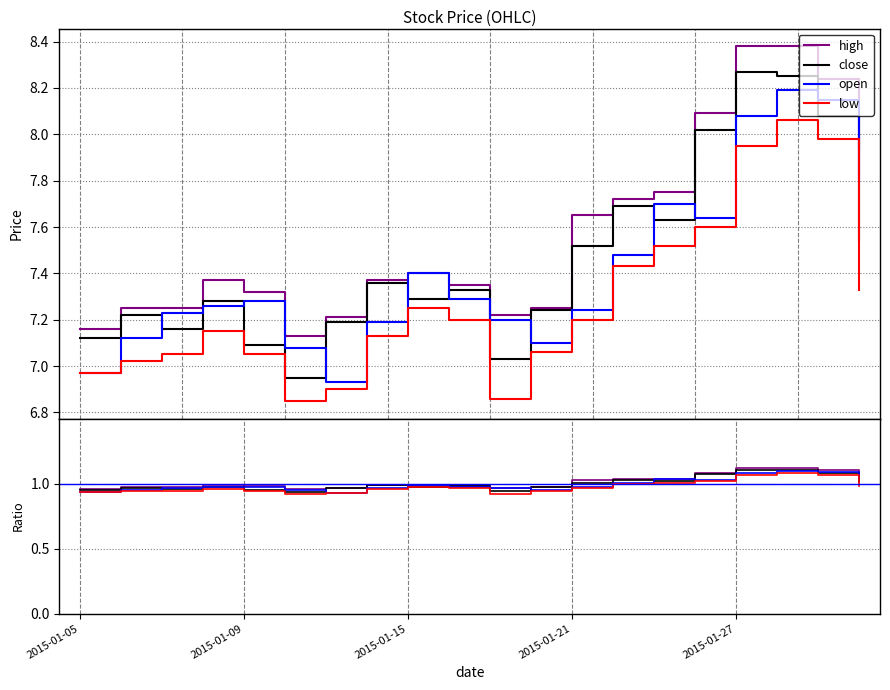

Which series has the largest range (max minus min)?

close